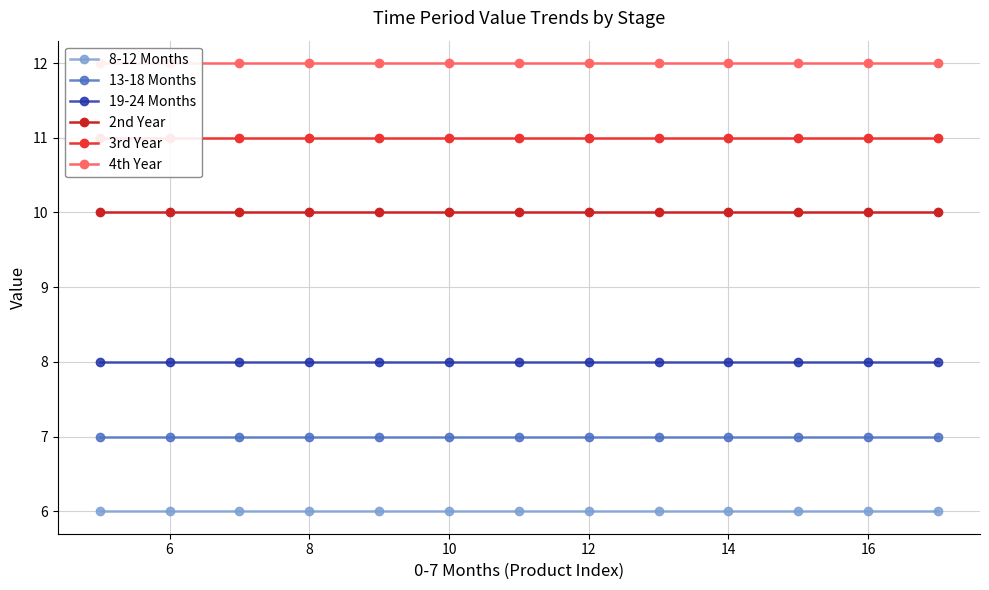

True or false: 13-18 Months and 8-12 Months cross at least once.

False